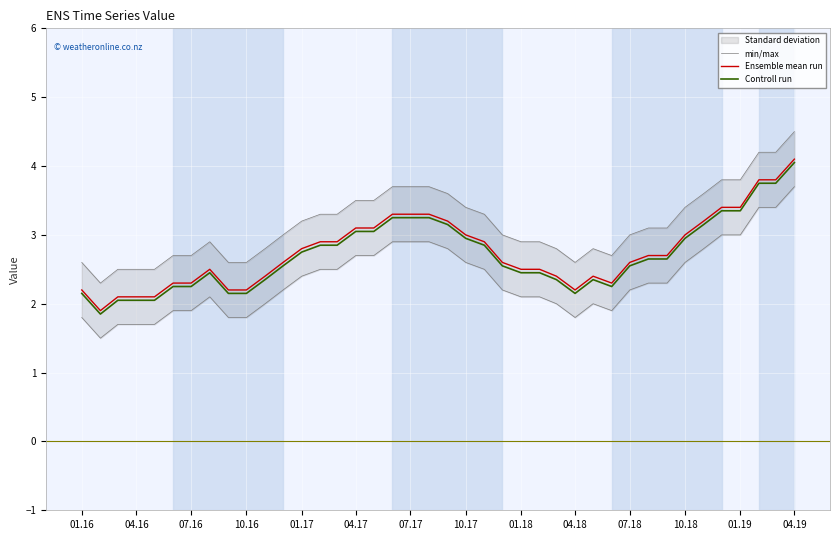

What is the difference between the maximum and minimum values in the min/max series?

2.2